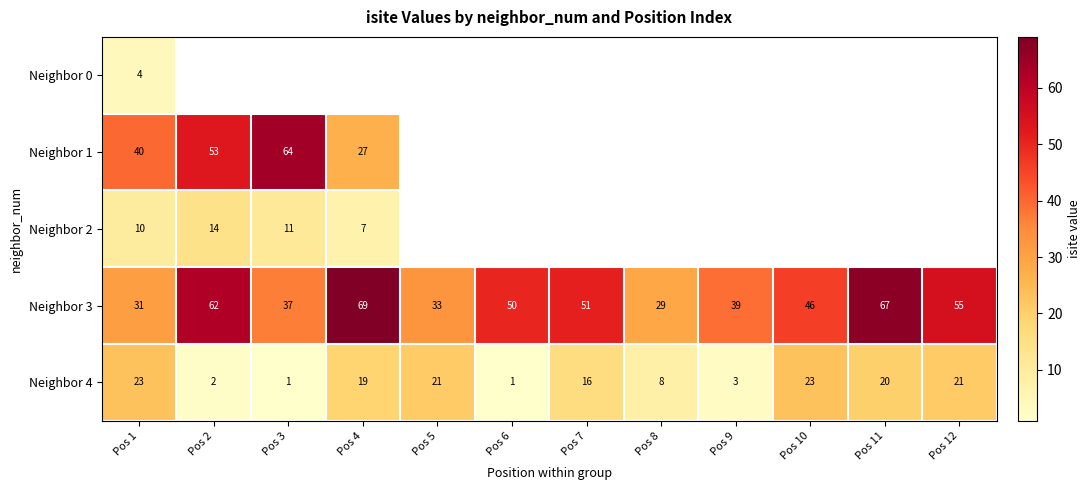

Is it true that Neighbor 3 equals 37 at Pos 3?

True